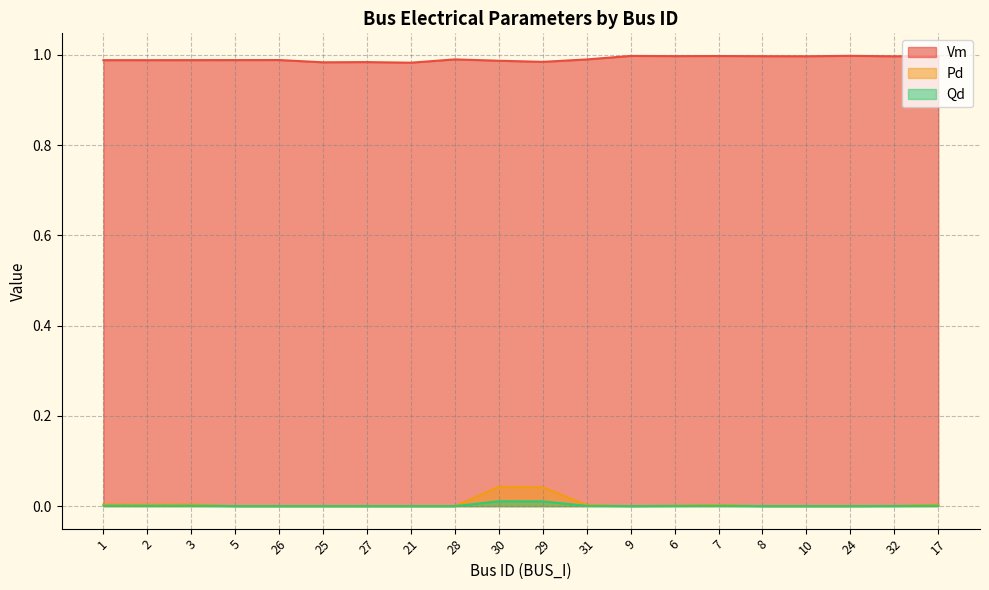

What position from the right is 28?

12